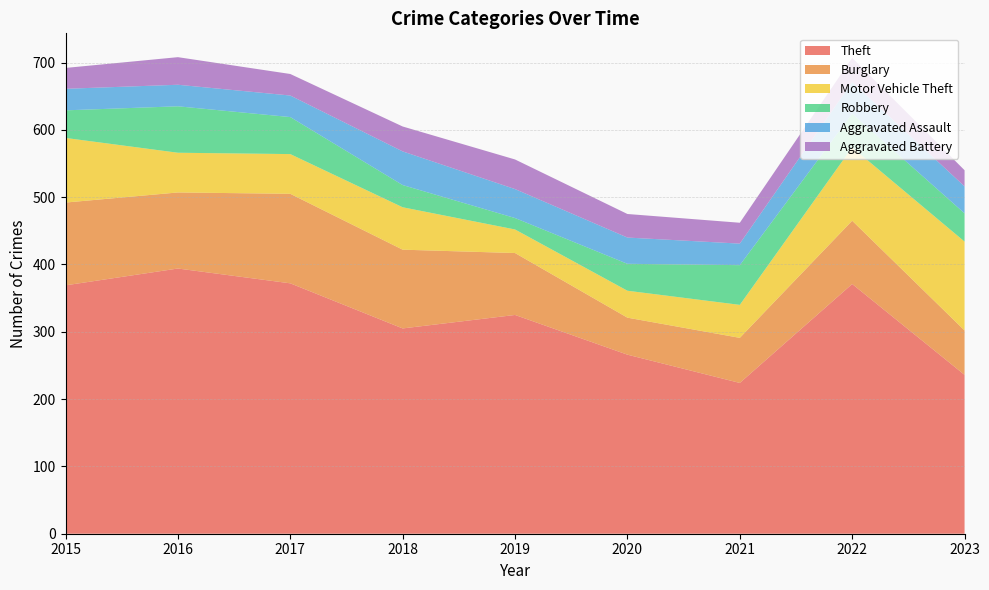

Reading left to right, transcribe all the data shown in this chart.

Theft: 2015=369	2016=394	2017=372	2018=305	2019=325	2020=266	2021=224	2022=371	2023=236
Burglary: 2015=123	2016=113	2017=133	2018=117	2019=92	2020=55	2021=67	2022=94	2023=66
Motor Vehicle Theft: 2015=96	2016=59	2017=59	2018=63	2019=35	2020=40	2021=49	2022=109	2023=132
Robbery: 2015=41	2016=69	2017=55	2018=33	2019=17	2020=40	2021=59	2022=50	2023=42
Aggravated Assault: 2015=32	2016=32	2017=32	2018=50	2019=43	2020=39	2021=32	2022=47	2023=40
Aggravated Battery: 2015=31	2016=41	2017=32	2018=37	2019=44	2020=35	2021=31	2022=36	2023=24